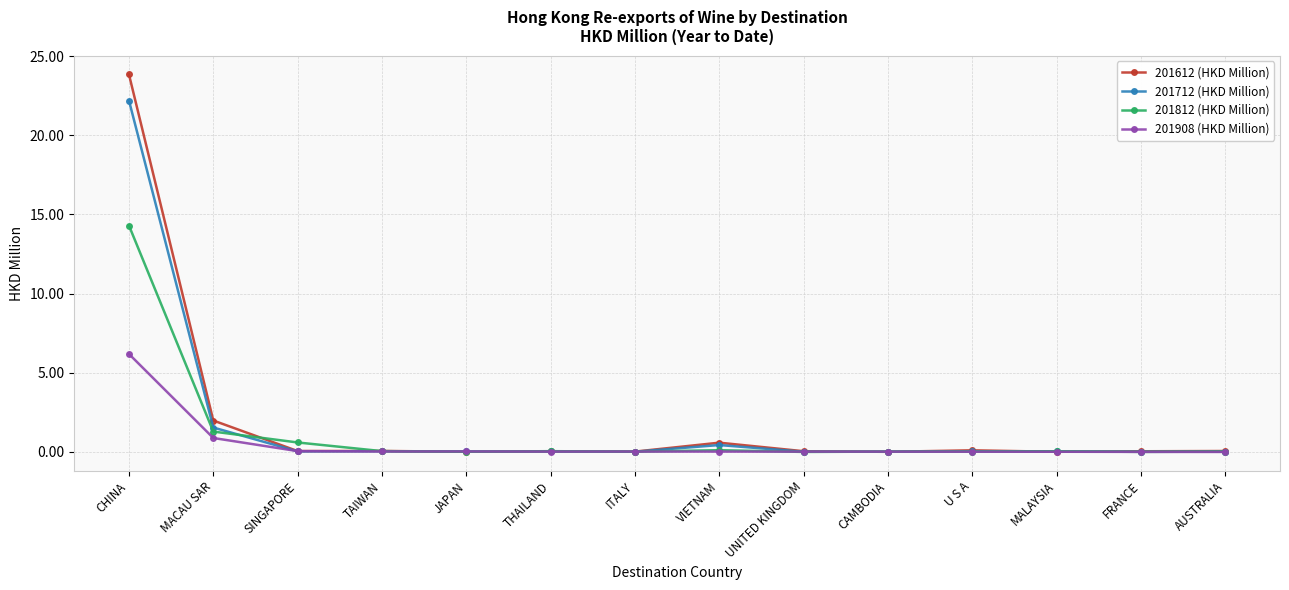

What is the difference between the maximum and minimum values in the 201612 (HKD Million) series?

23.8